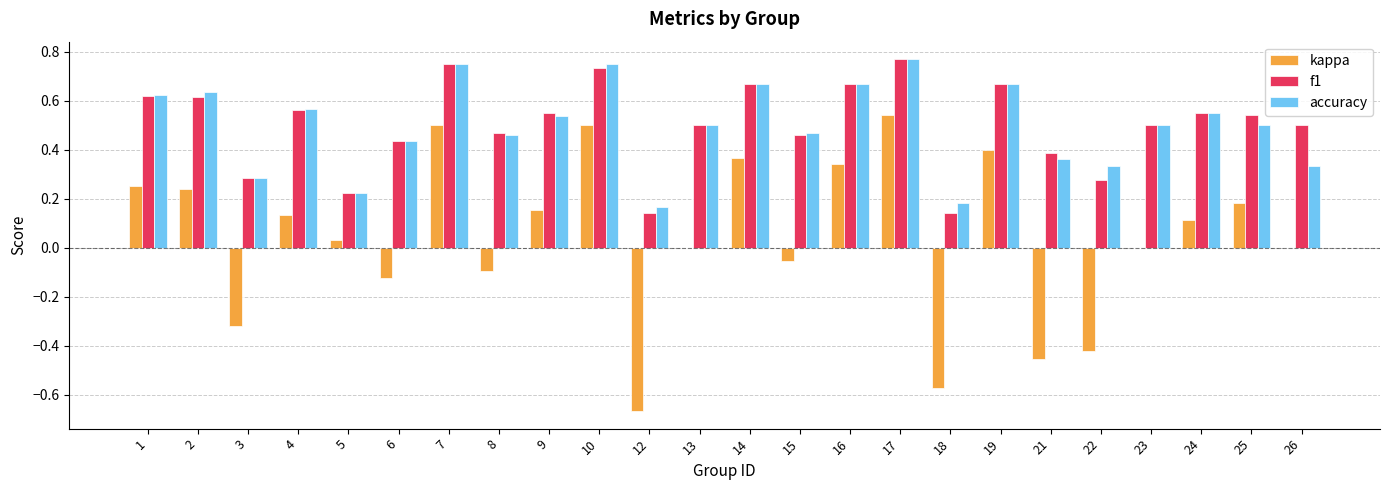

What is the total value across all series at 24?

1.2